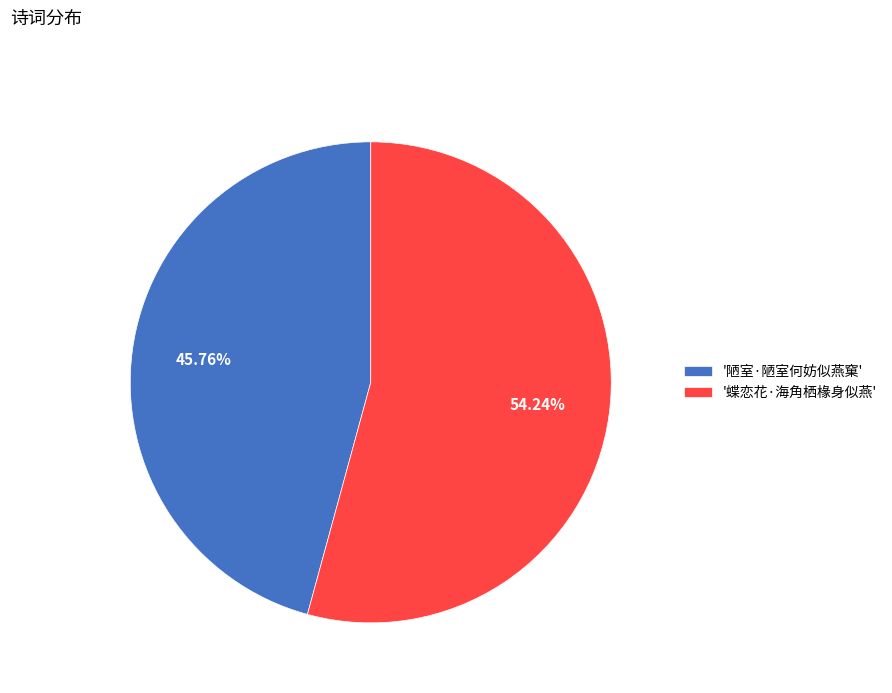

Count the number of slices in the pie.

2